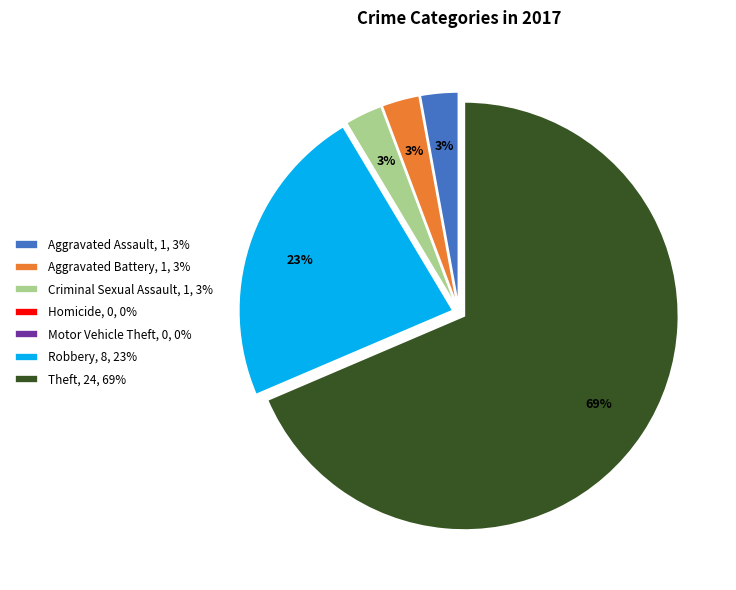

To the nearest percent, what is the combined percentage of Theft, 24, 69% and Aggravated Battery, 1, 3%?

71%